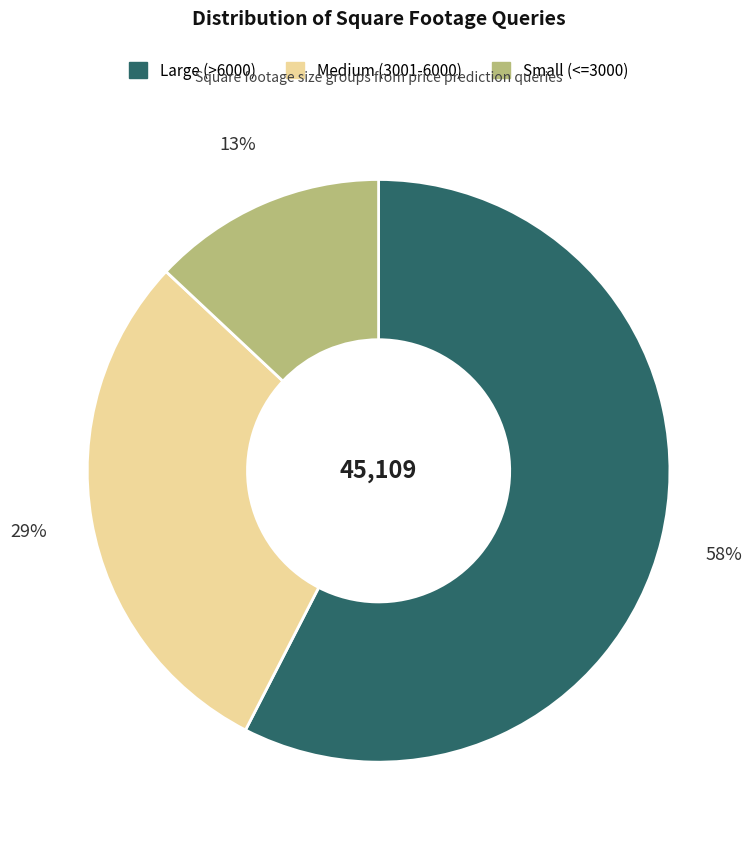

Does any single category account for the majority?

Yes